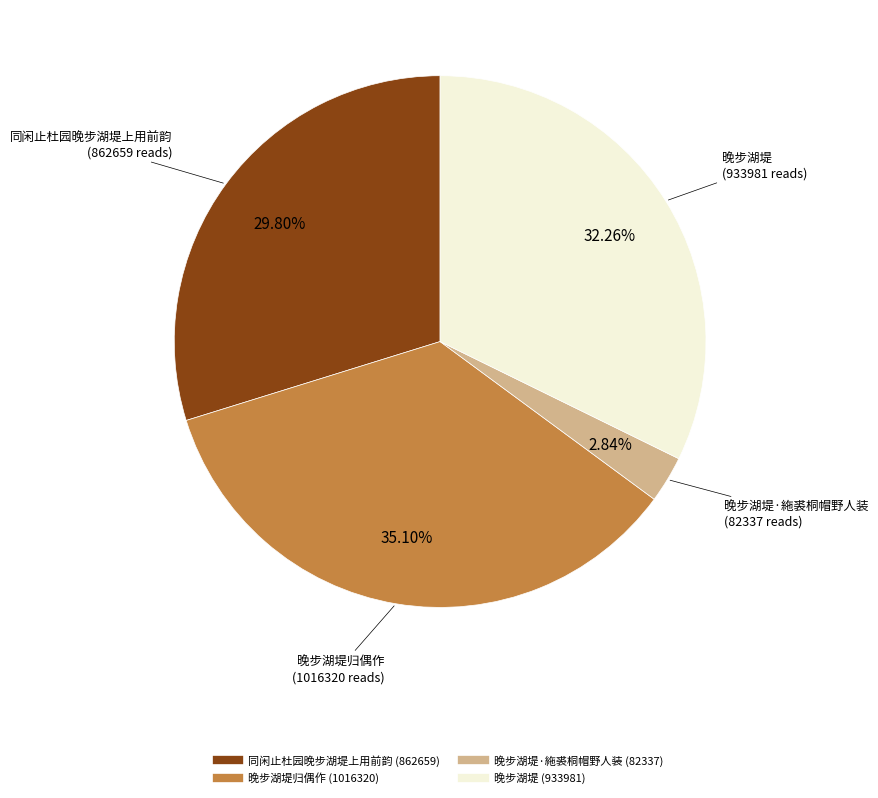

To the nearest percent, what is the difference between the largest and smallest slice percentages?

32%